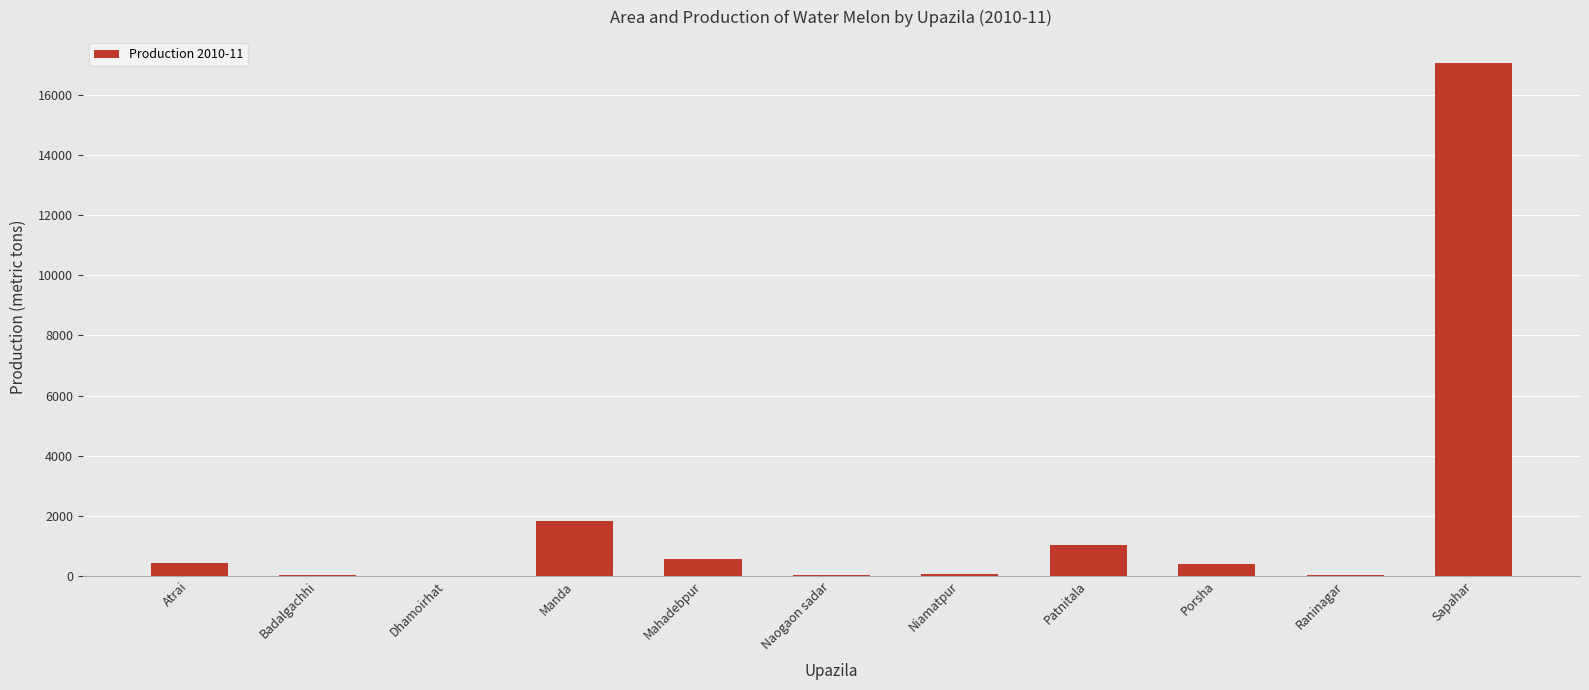

At which label does the data first exceed 376?

Atrai